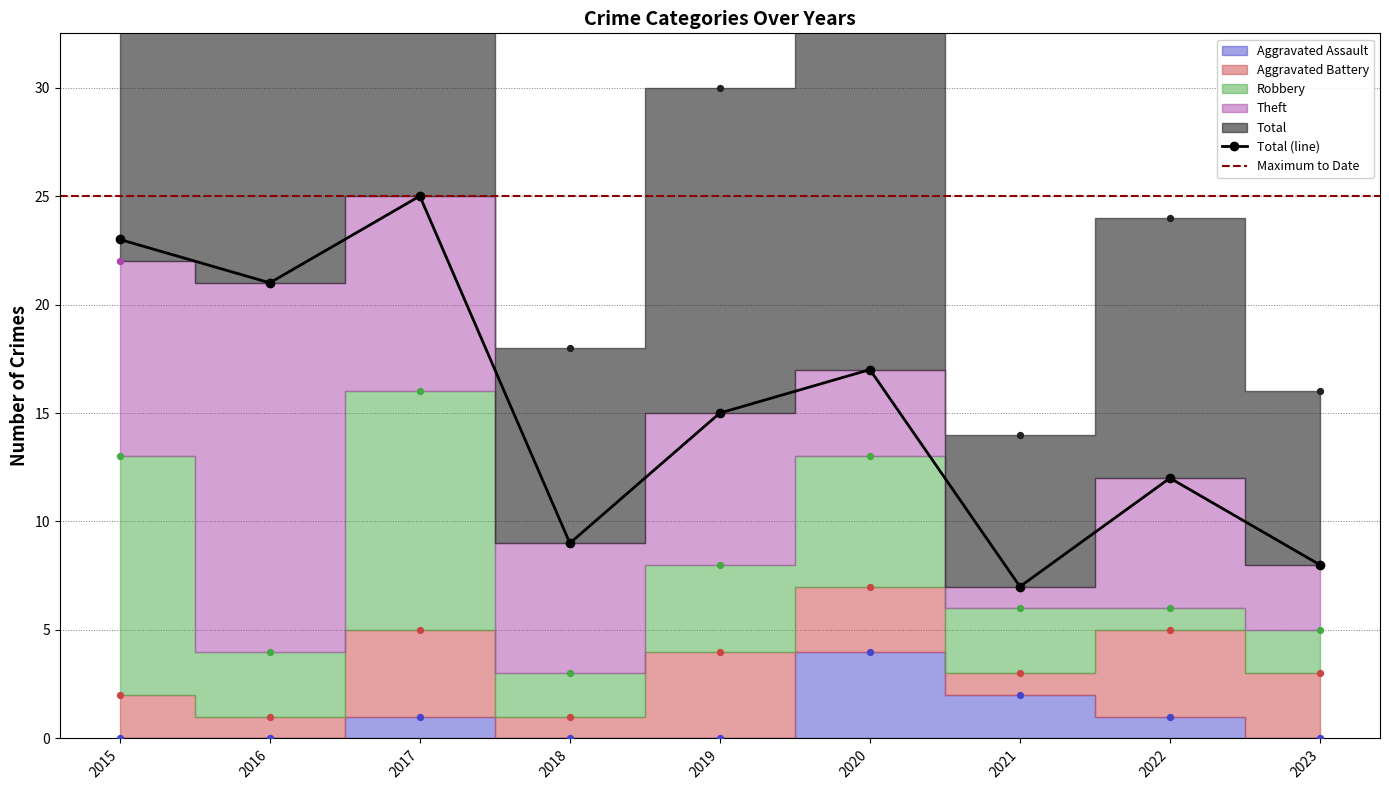

Which series has the largest total across all categories?

Total